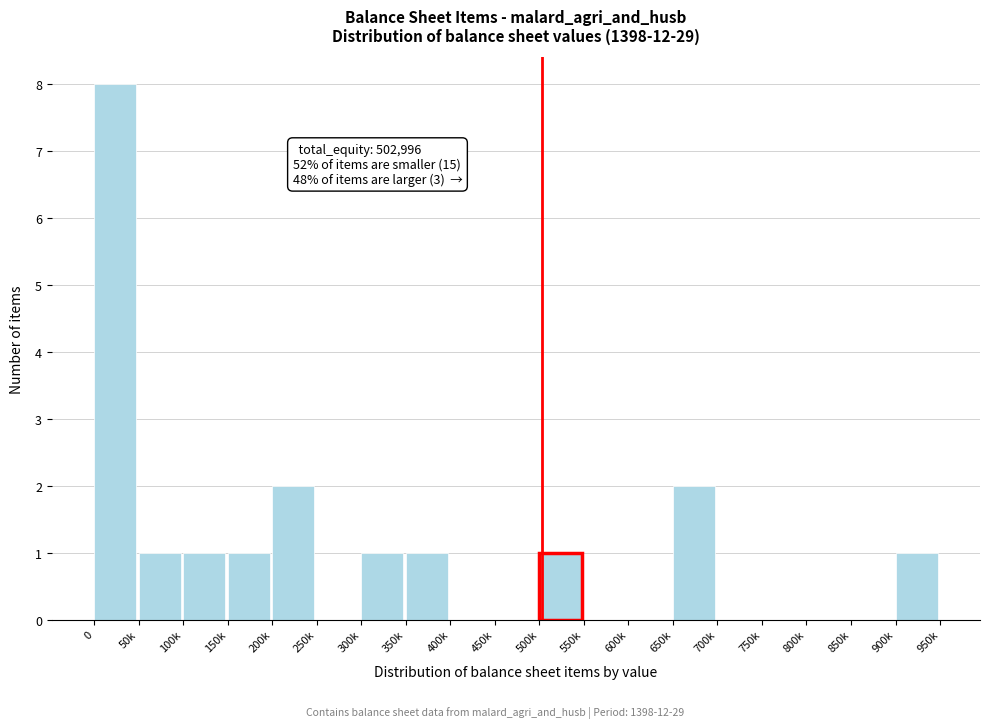

Reading right to left, transcribe all the data shown in this chart.

900k=1	850k=0	800k=0	750k=0	700k=0	650k=2	600k=0	550k=0	500k=1	450k=0	400k=0	350k=1	300k=1	250k=0	200k=2	150k=1	100k=1	50k=1	0=8